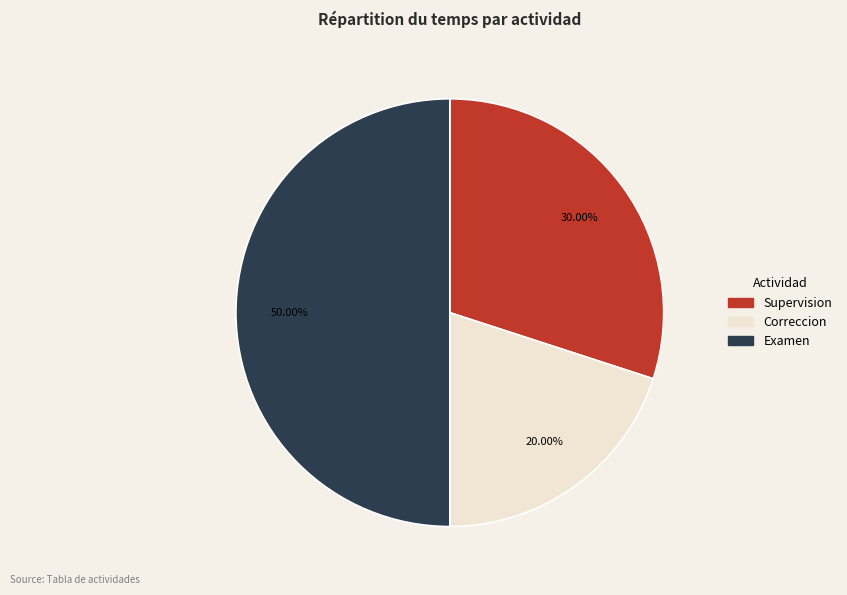

Do Examen and Supervision together represent more than half of the pie?

Yes